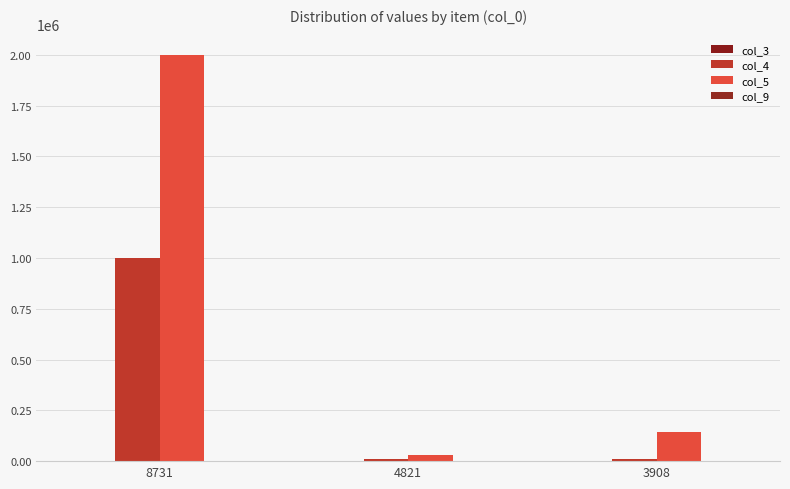

Which series changed the most between 8731 and 4821?

col_5